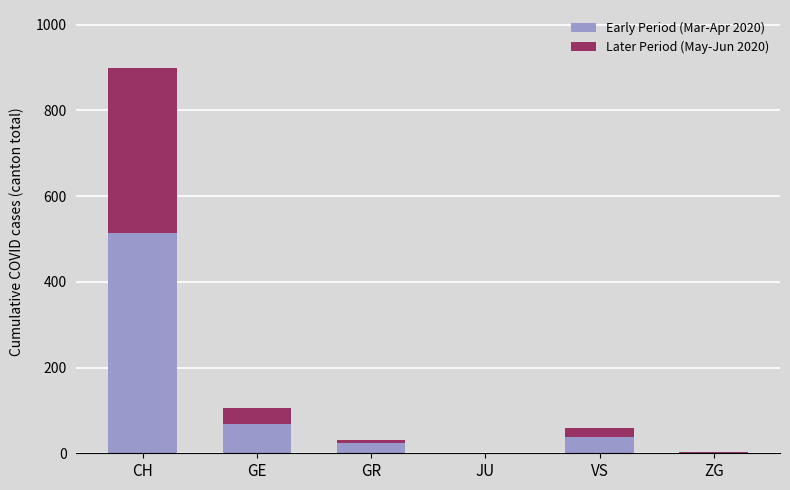

The Early Period (Mar-Apr 2020) series shows 0 at JU. True or false?

True